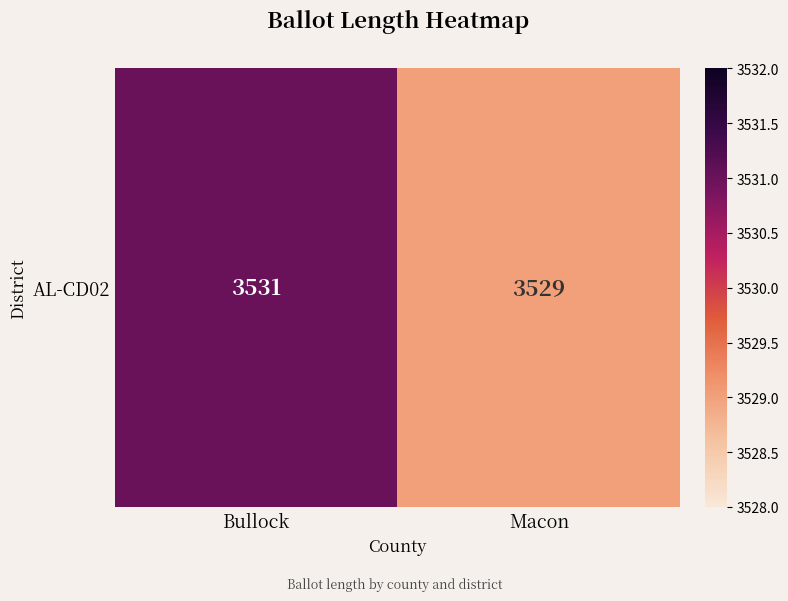

At which category does the chart reach its minimum across all series?

Macon